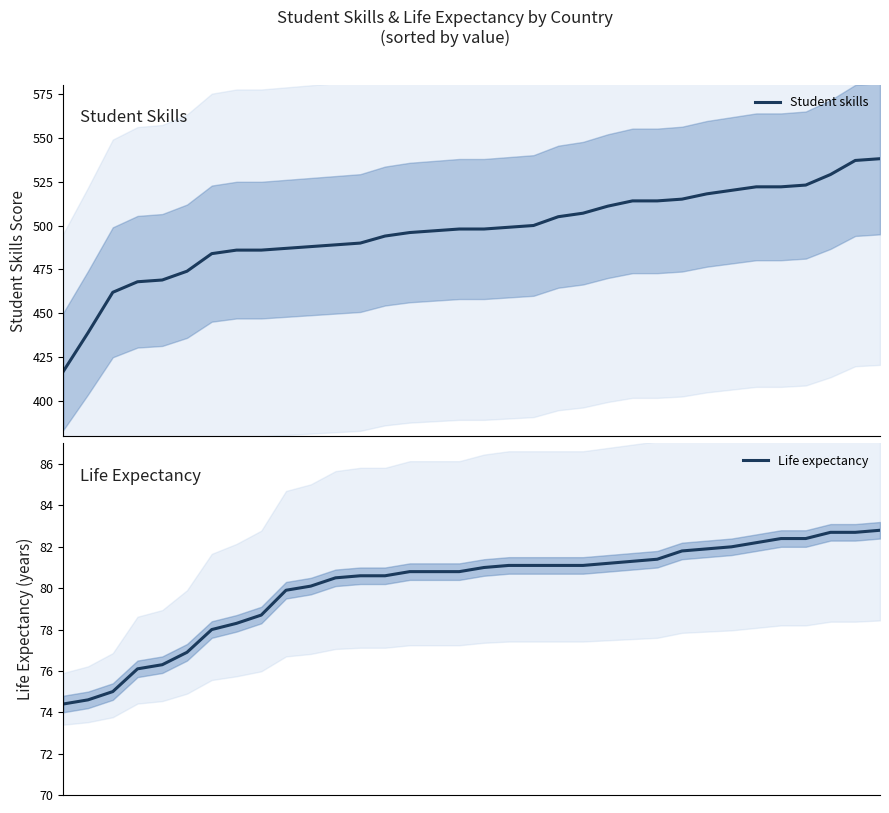

Reading left to right, extract all data points from this chart.

Student skills: 417.0	439.0	462.0	468.0	469.0	474.0	484.0	486.0	486.0	487.0	488.0	489.0	490.0	494.0	496.0	497.0	498.0	498.0	499.0	500.0	505.0	507.0	511.0	514.0	514.0	515.0	518.0	520.0	522.0	522.0	523.0	529.0	537.0	538.0
Life expectancy: 74.4	74.6	75.0	76.1	76.3	76.9	78.0	78.3	78.7	79.9	80.1	80.5	80.6	80.6	80.8	80.8	80.8	81.0	81.1	81.1	81.1	81.1	81.2	81.3	81.4	81.8	81.9	82.0	82.2	82.4	82.4	82.7	82.7	82.8